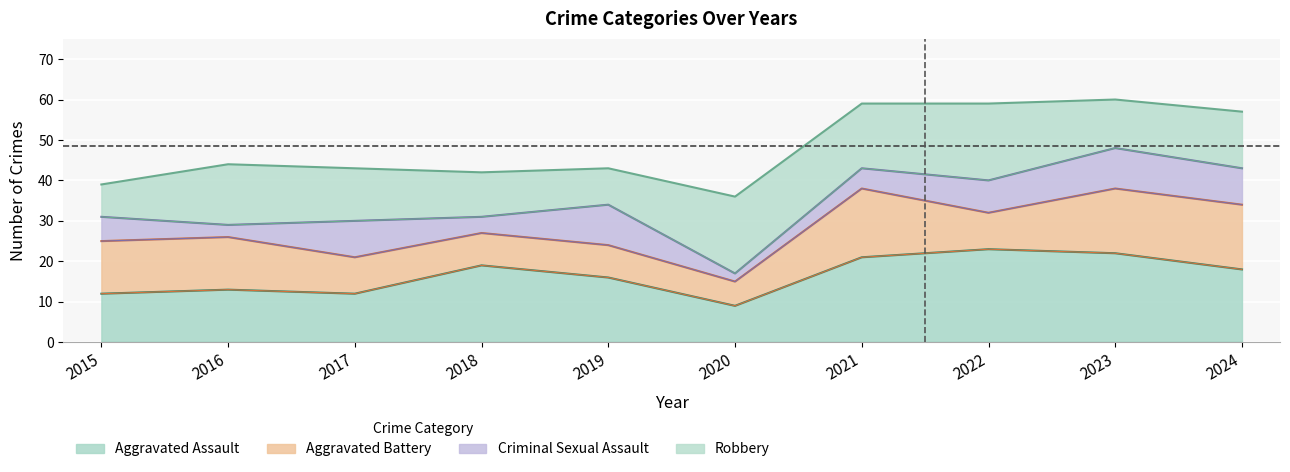

True or false: Total and Robbery cross at least once.

False